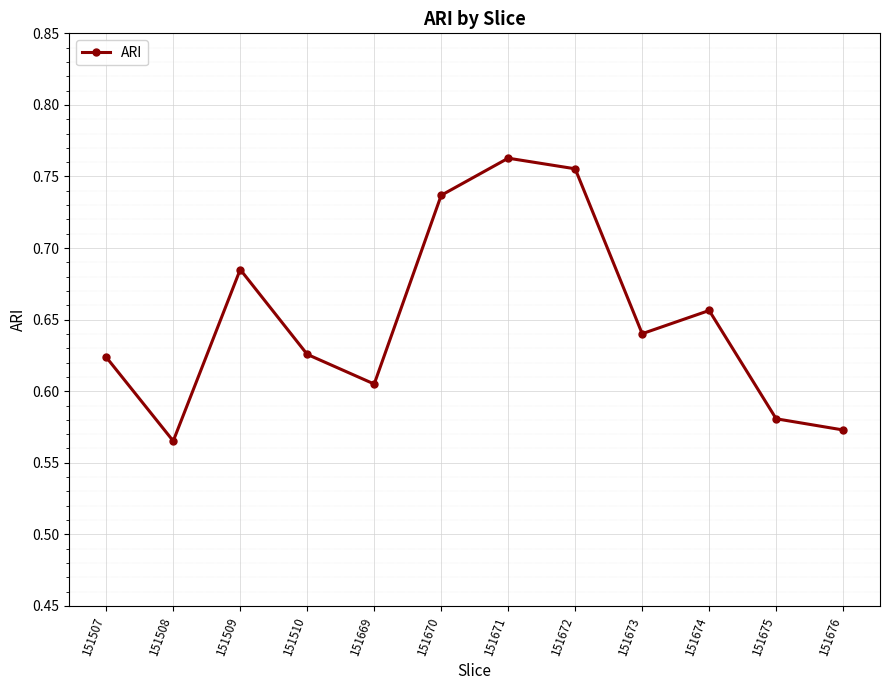

Where is the first local minimum?

151508